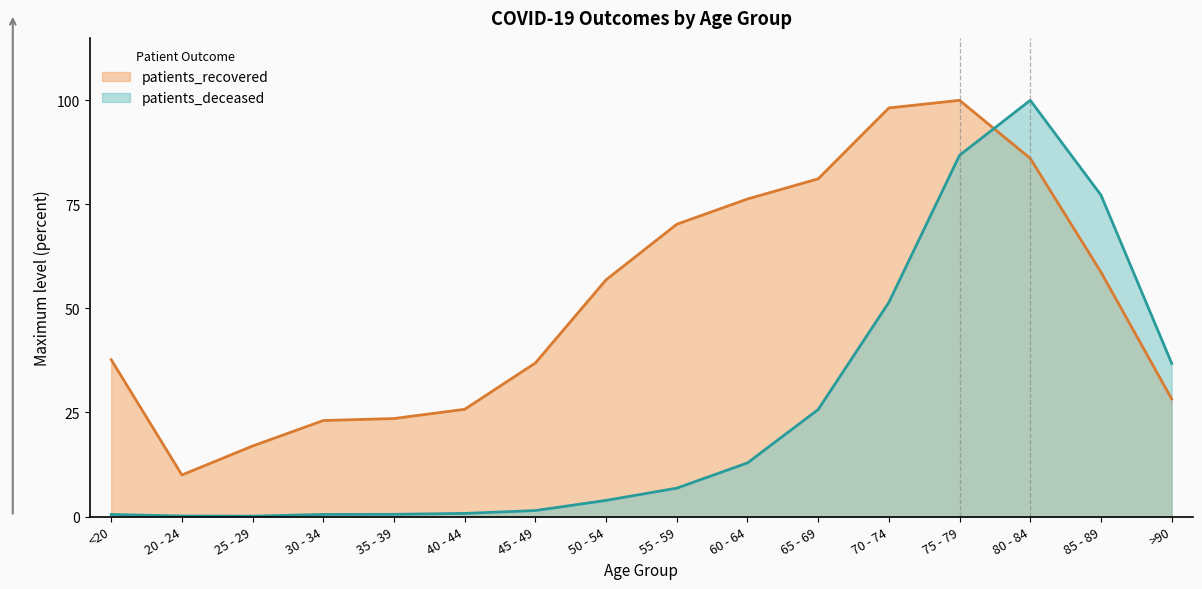

How many data points in patients_recovered are less than 56?

8